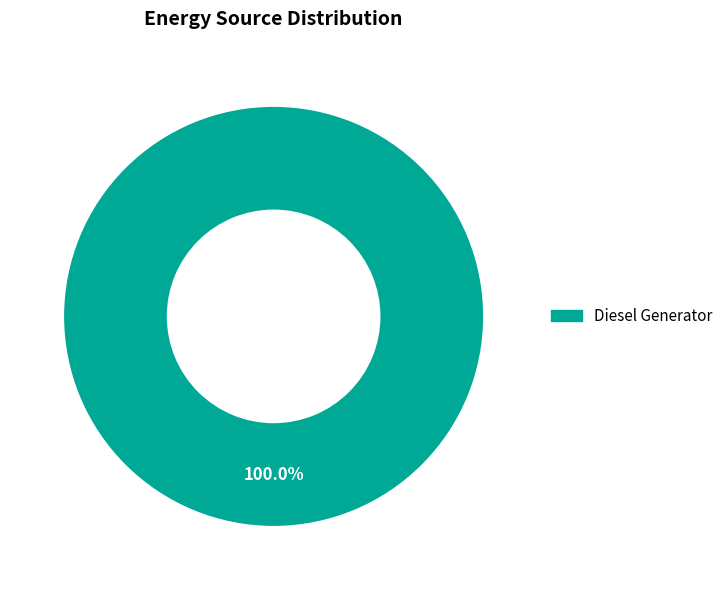

Does any single category account for the majority?

Yes